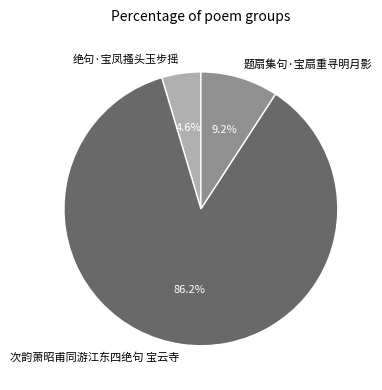

What percentage is the 绝句·宝凤搔头玉步摇 slice, to the nearest percent?

5%